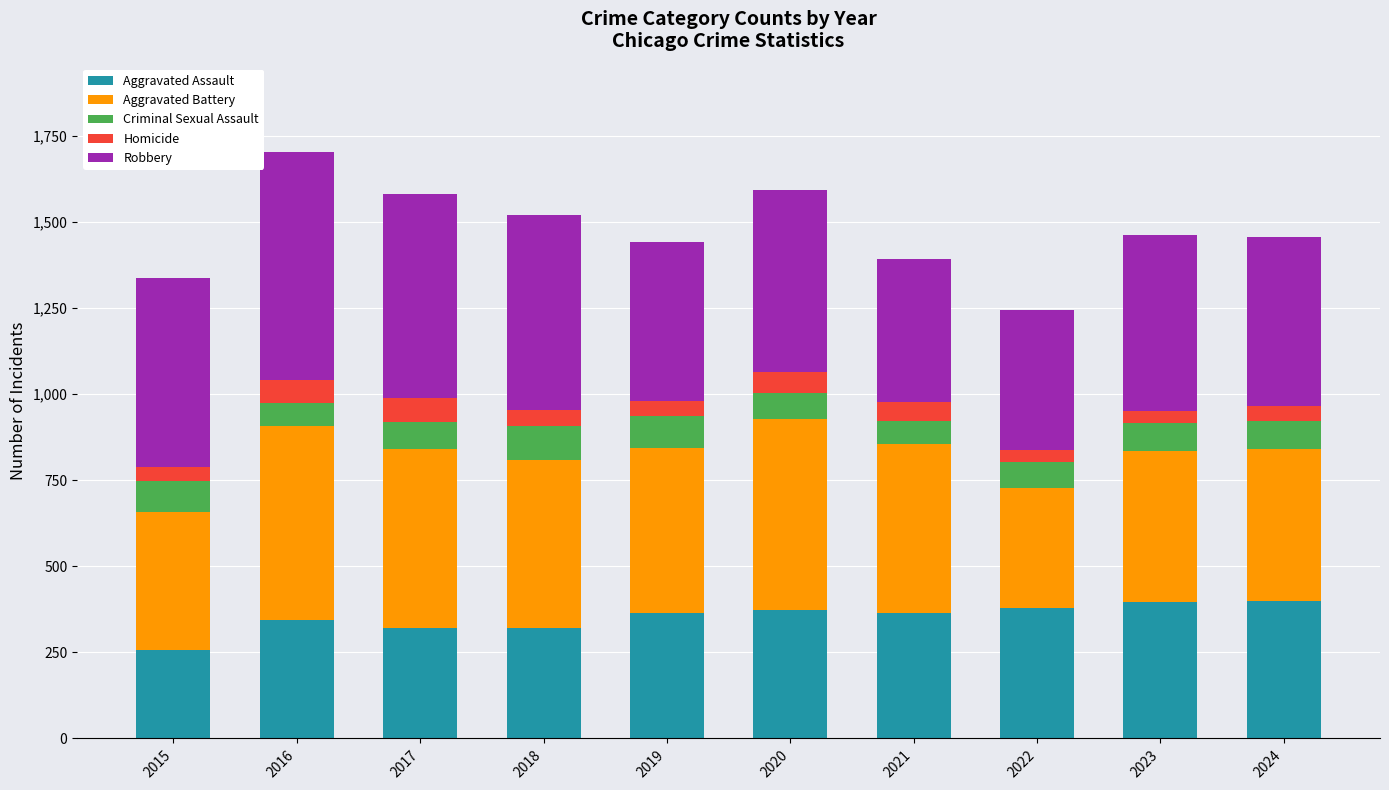

What is the total value across all series at 2019?

1441